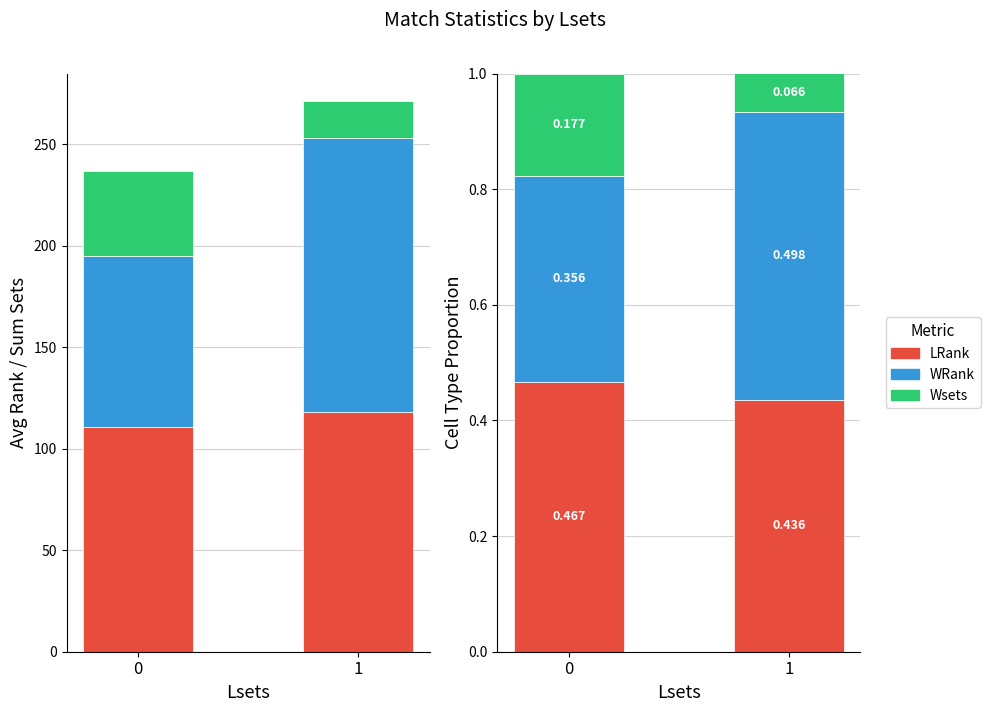

What is the value of the Wsets bar at the 1st from the left?

0.2